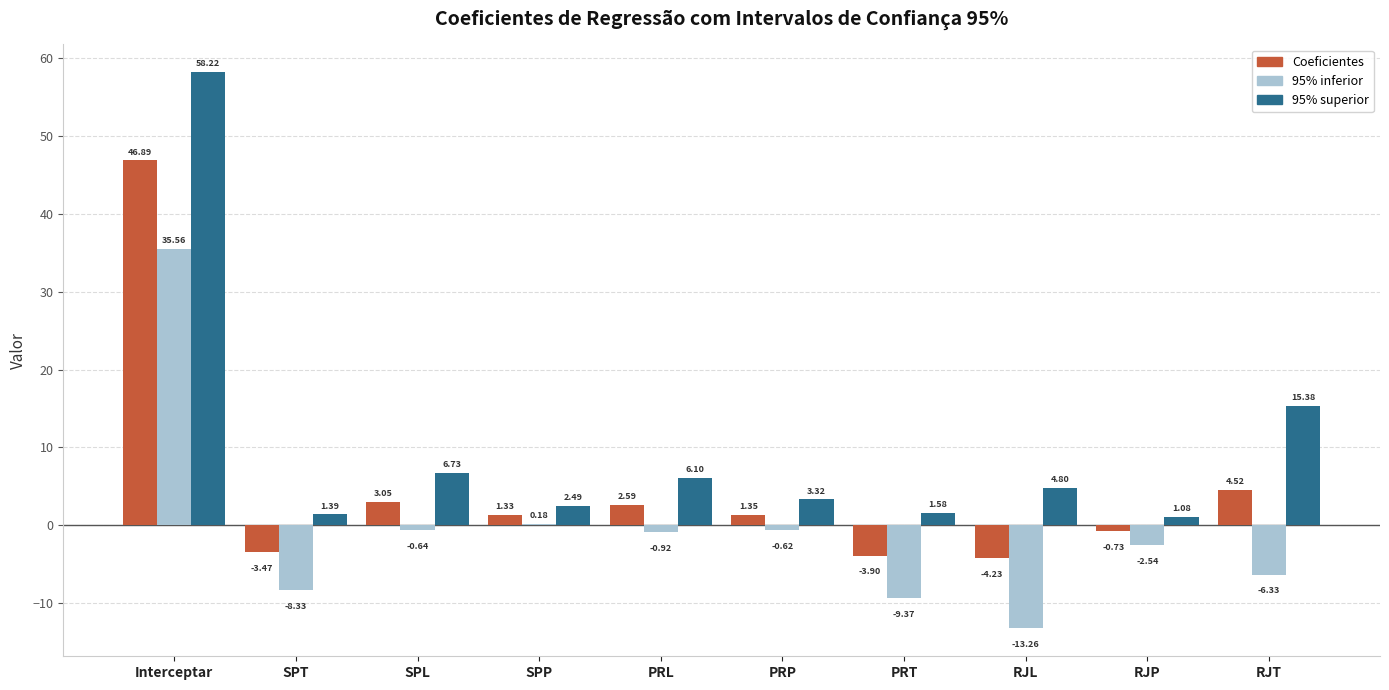

Which category has the highest value in the Coeficientes series?

Interceptar